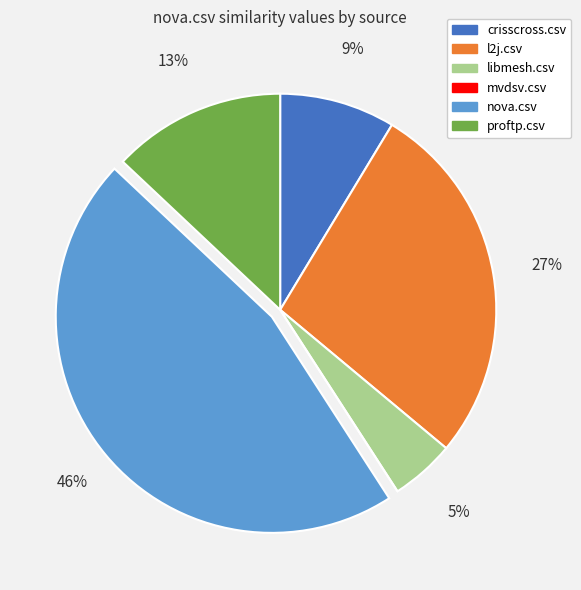

To the nearest percent, what is the difference between the largest and smallest slice percentages?

46%